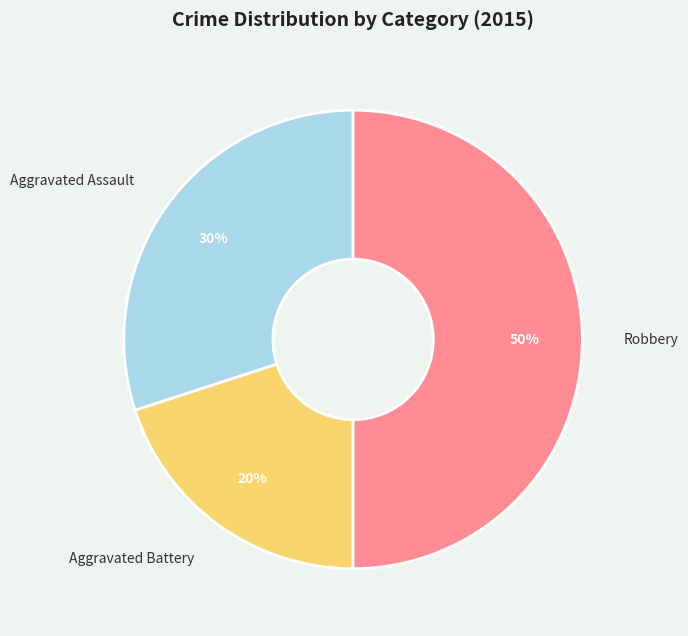

To the nearest percent, what is the average slice percentage?

33%